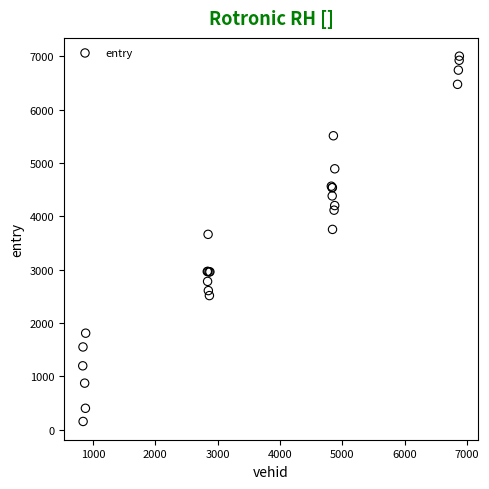

What Y value in the scatter plot is closest to 3576?

3660.4